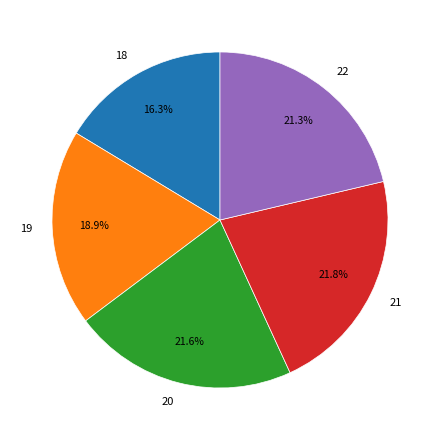

How many segments does this pie chart have?

5